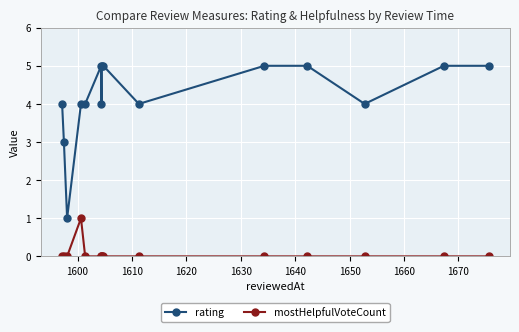

What is the difference between the maximum and minimum values in the rating series?

4